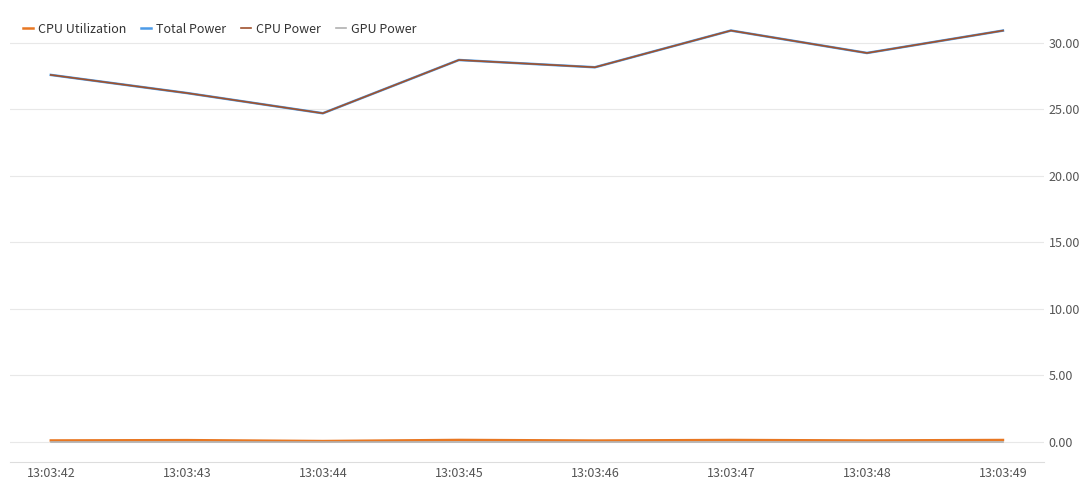

Rank the categories by Total Power value from highest to lowest.

13:03:47, 13:03:49, 13:03:48, 13:03:45, 13:03:46, 13:03:42, 13:03:43, 13:03:44